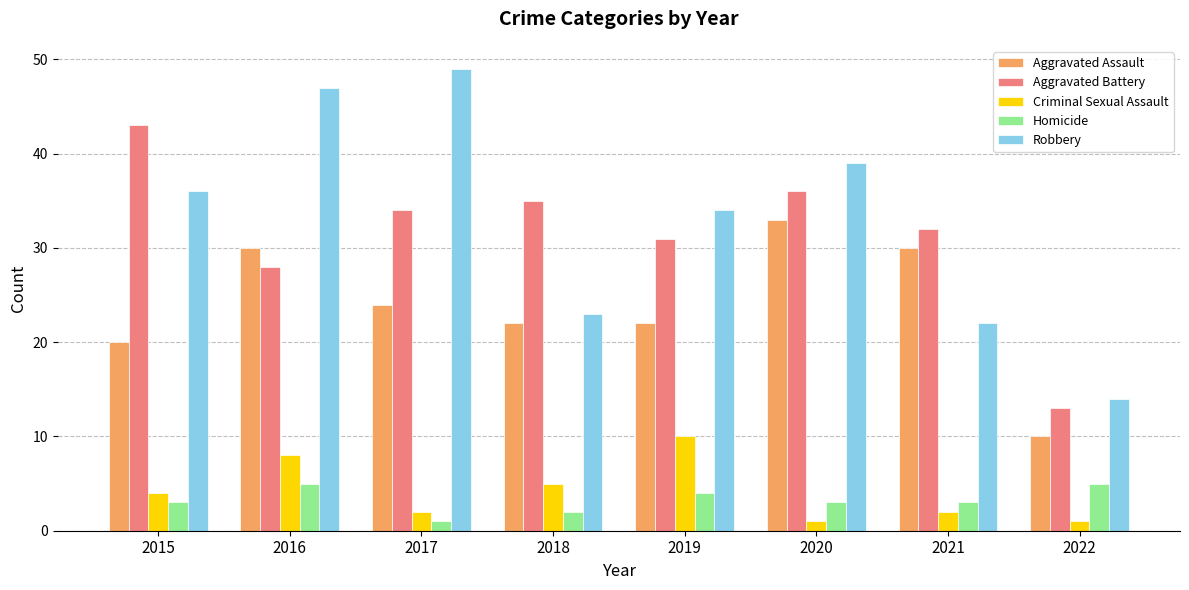

What is the sum of all Criminal Sexual Assault values?

33